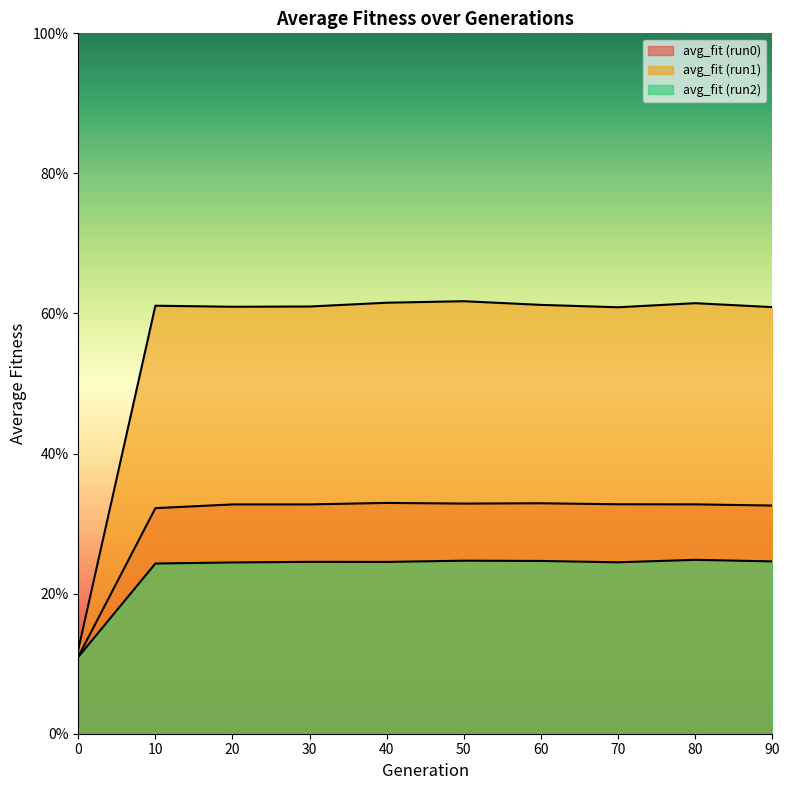

True or false: avg_fit (run0) and avg_fit (run1) intersect in this chart.

False